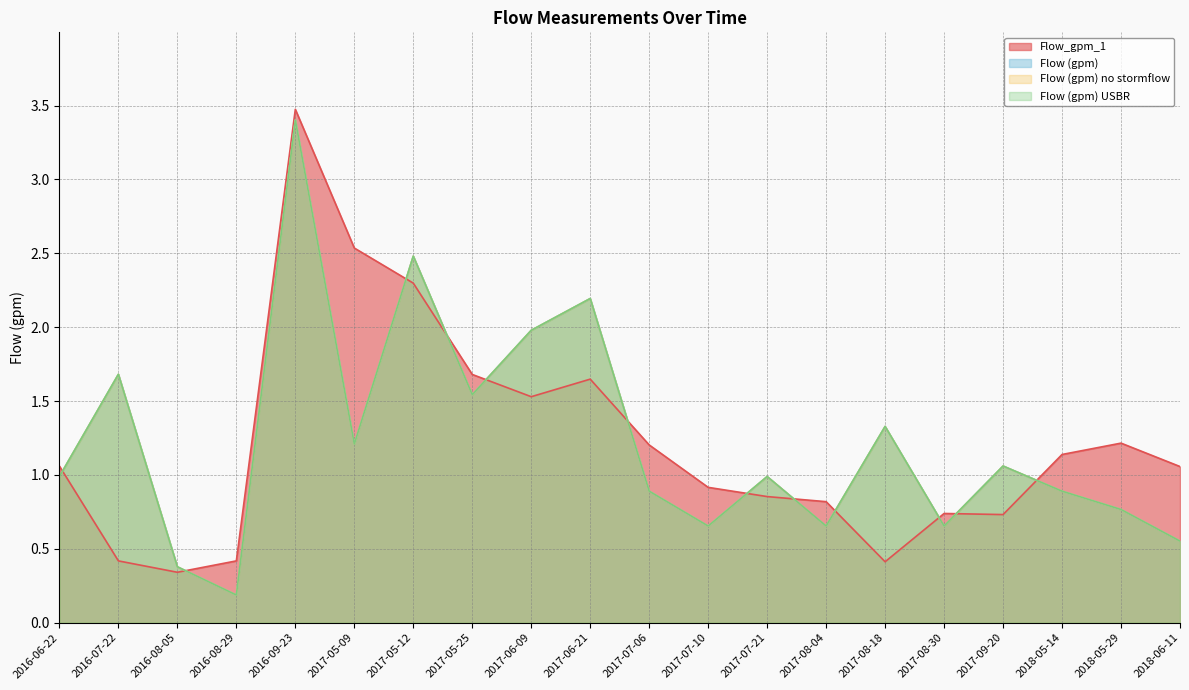

Which label corresponds to the smallest value in the chart?

2016-08-29